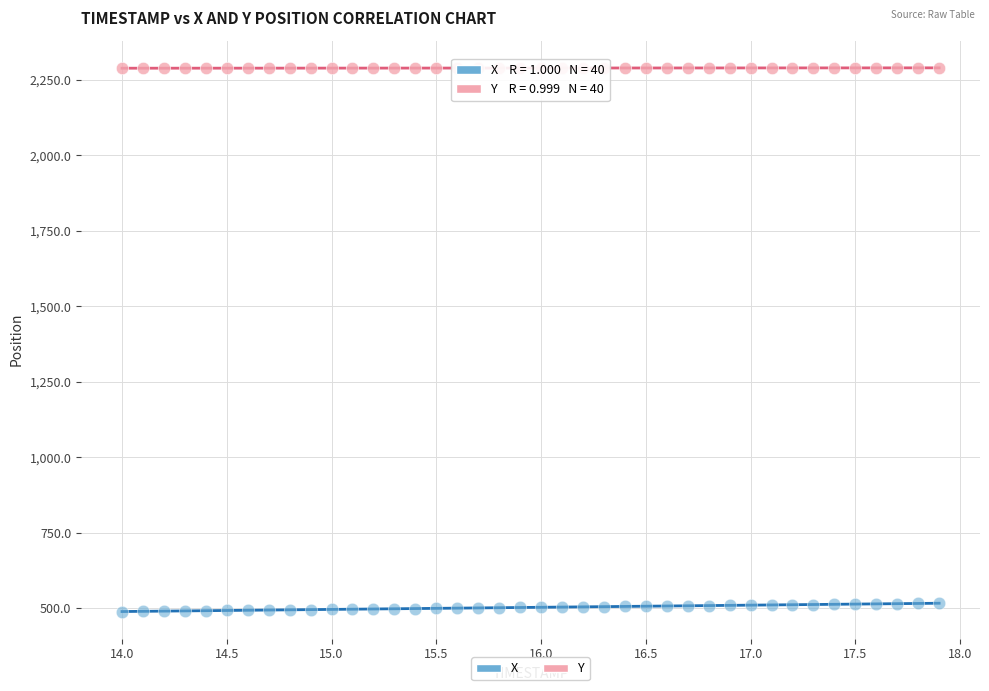

Across all data points, what is the range of X values (max minus min)?

3.9